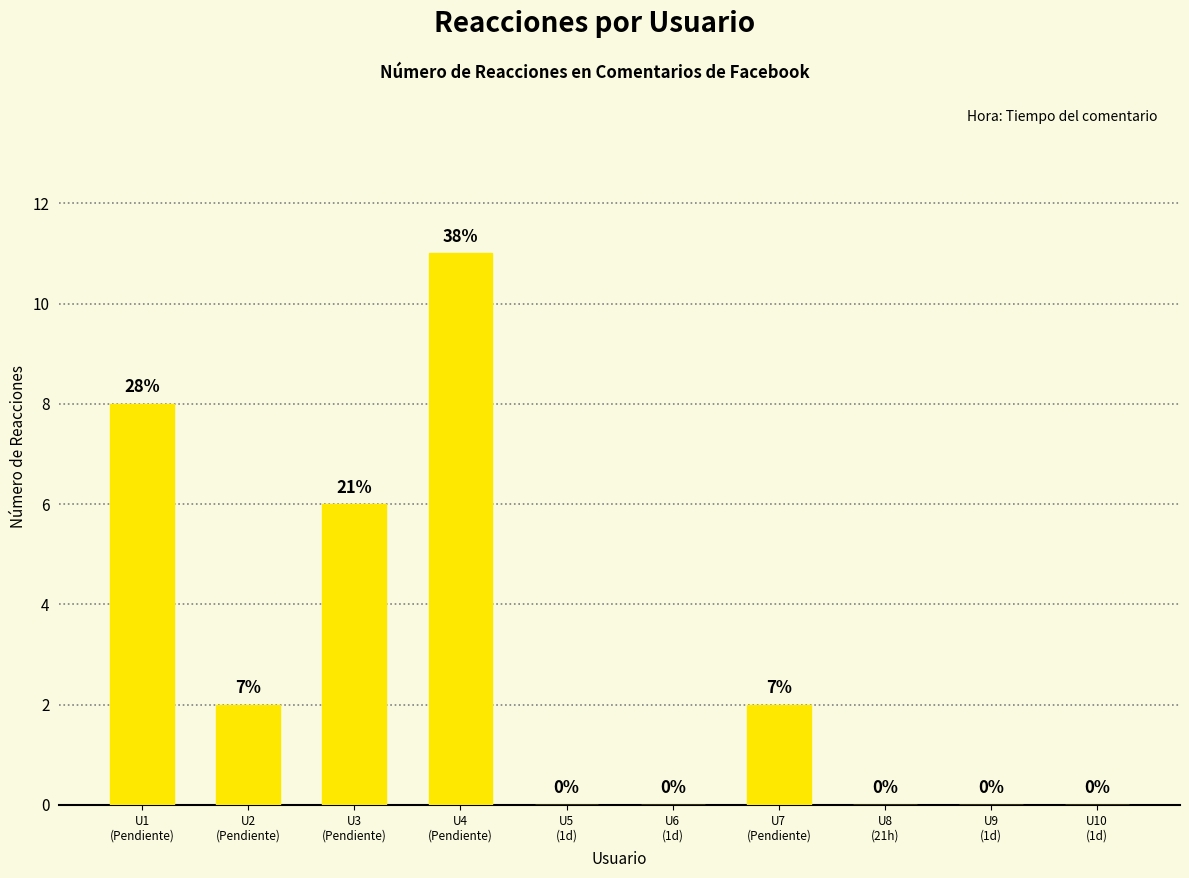

What is the difference between the values at U3
(Pendiente) and U10
(1d)?

6